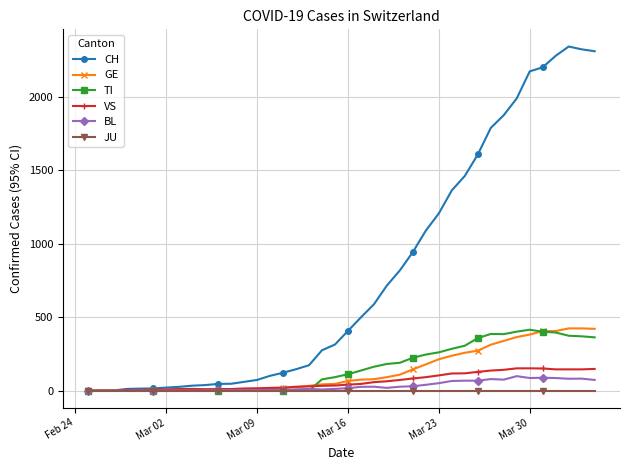

Which series has the largest range (max minus min)?

CH